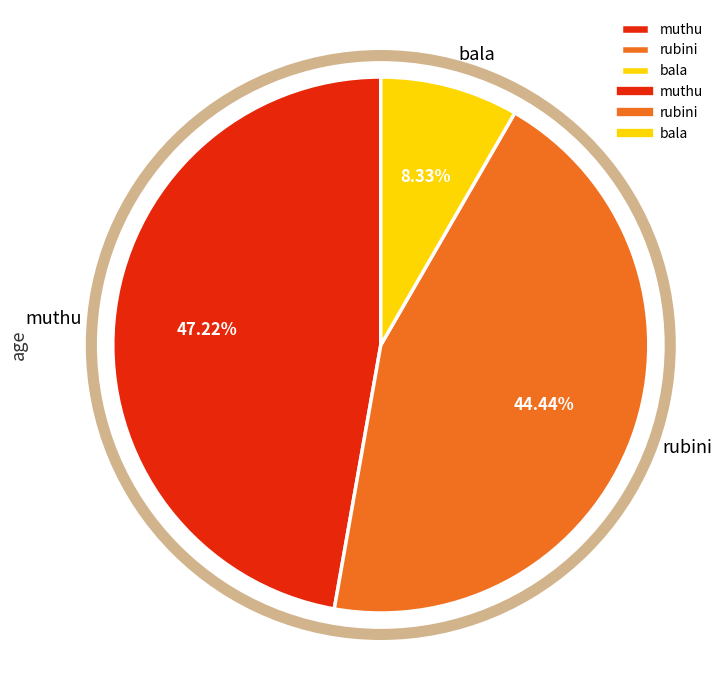

What portion of the pie excludes muthu?

52.8%